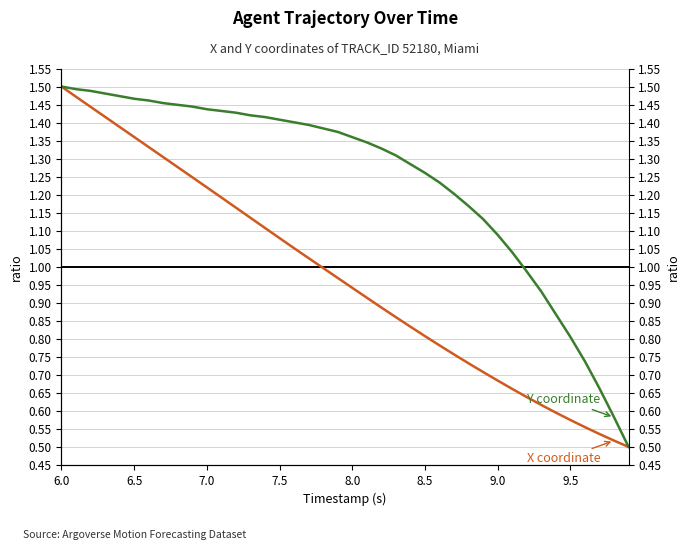

Between 9.0 and 6.5, which is larger?

6.5